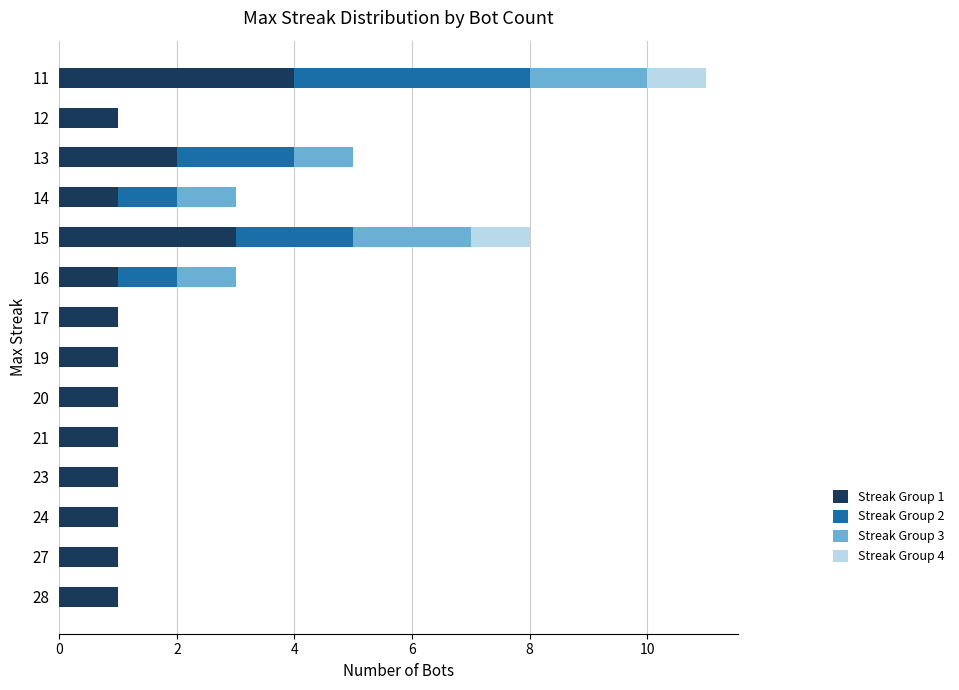

The Streak Group 1 series shows 0 at 19. True or false?

False